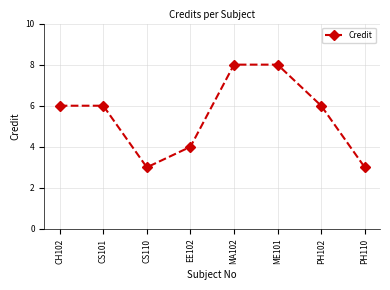

True or false: the data shows 12 at ME101.

False